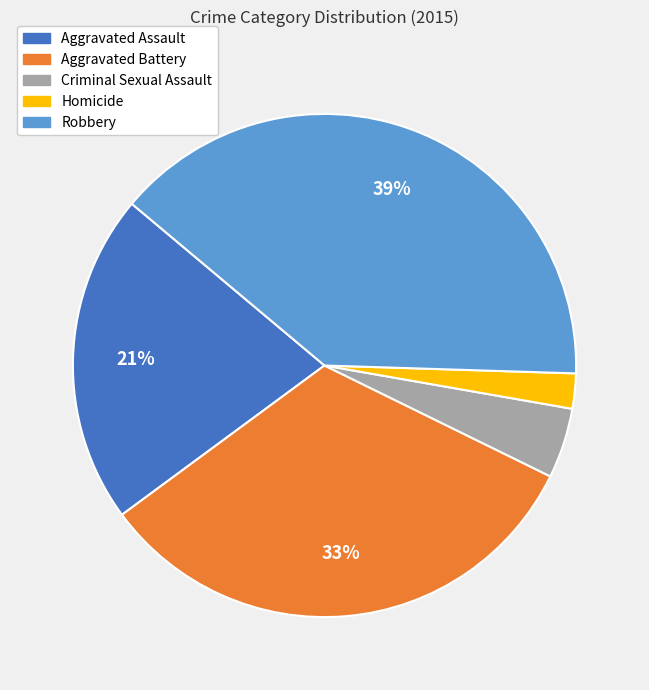

True or false: Aggravated Assault accounts for 21% of the total.

True